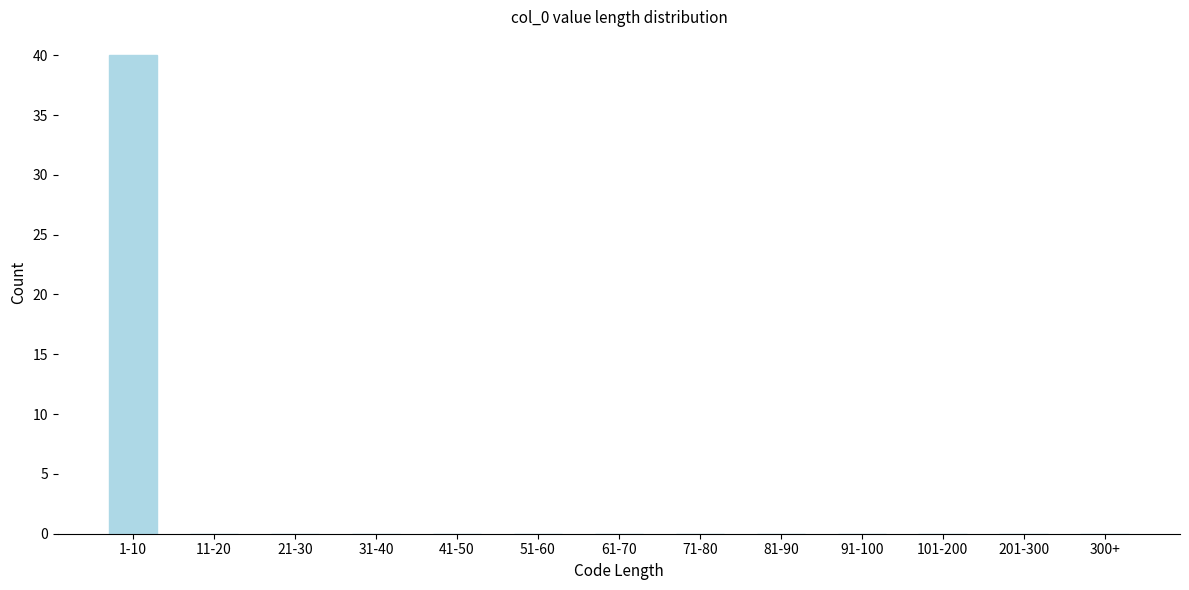

Reading left to right, what are all the values shown in this chart?

1-10=40	11-20=0	21-30=0	31-40=0	41-50=0	51-60=0	61-70=0	71-80=0	81-90=0	91-100=0	101-200=0	201-300=0	300+=0